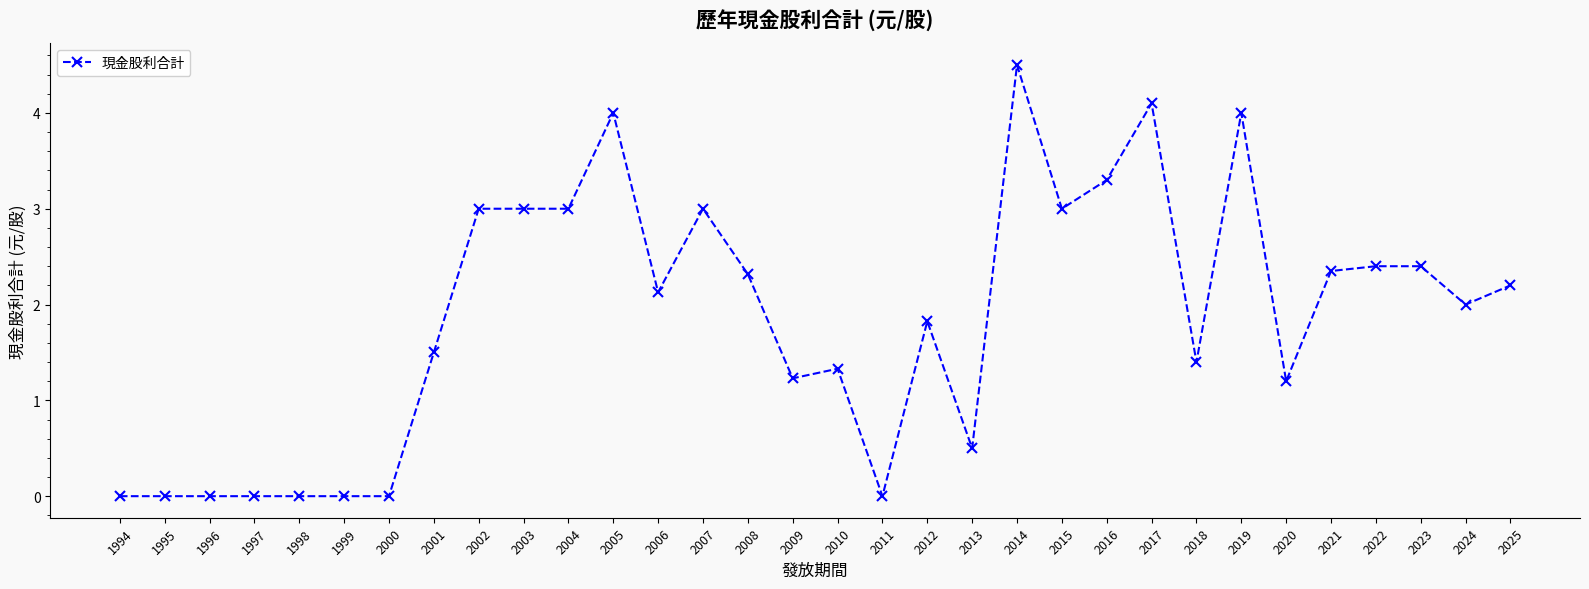

What is the approximate value at 2006?

2.1